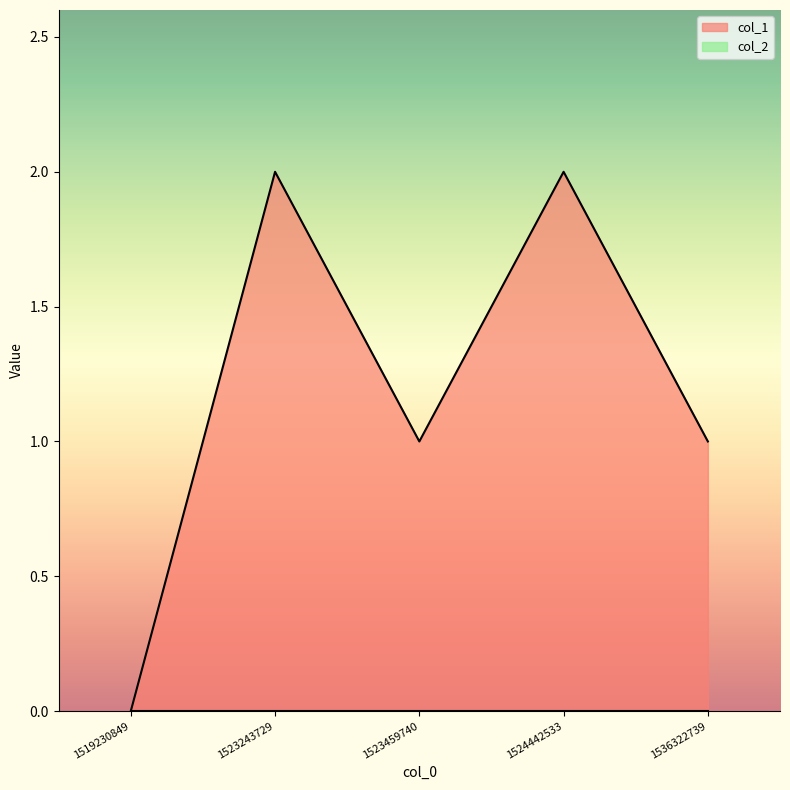

How many distinct data groups are displayed?

2